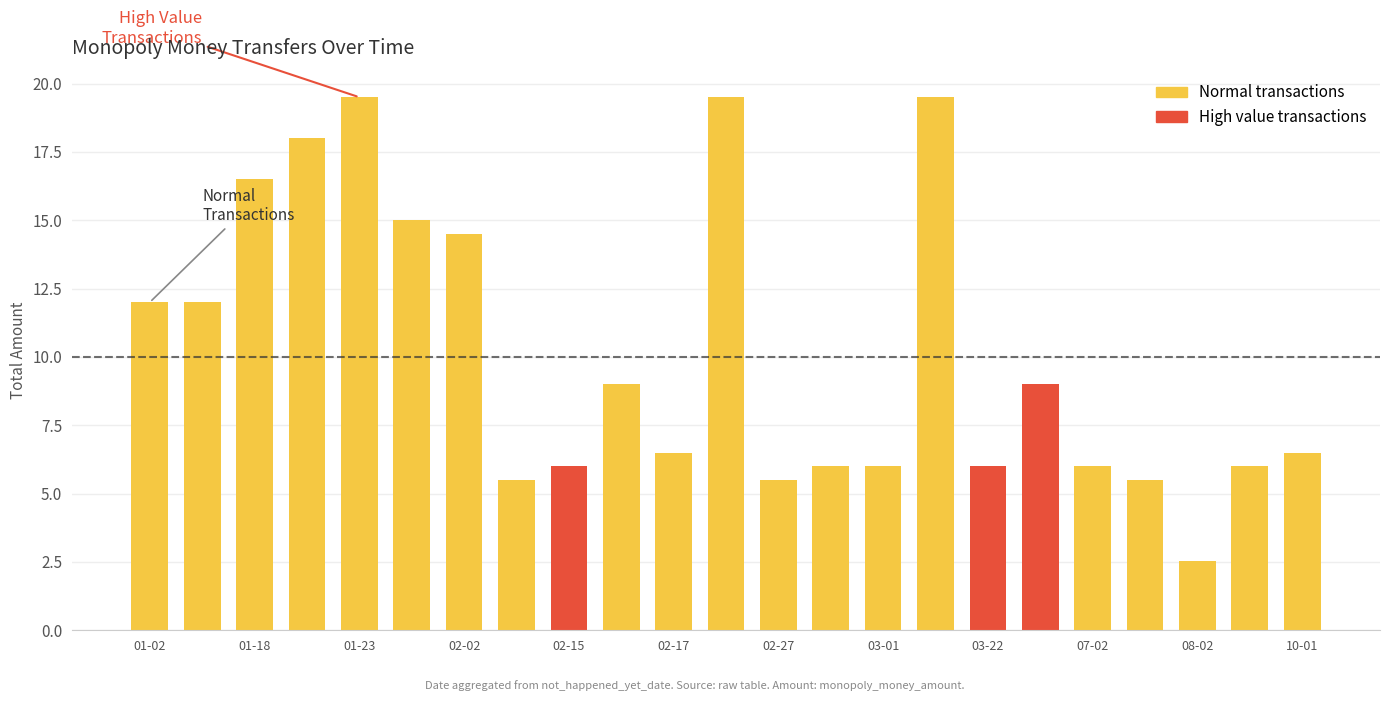

What is the value of the 22nd bar from the left?

6.0